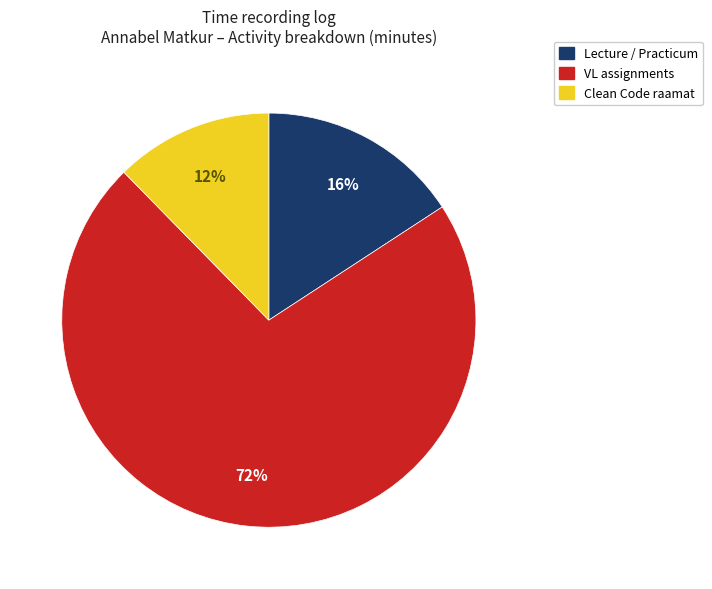

Does any single category account for the majority?

Yes